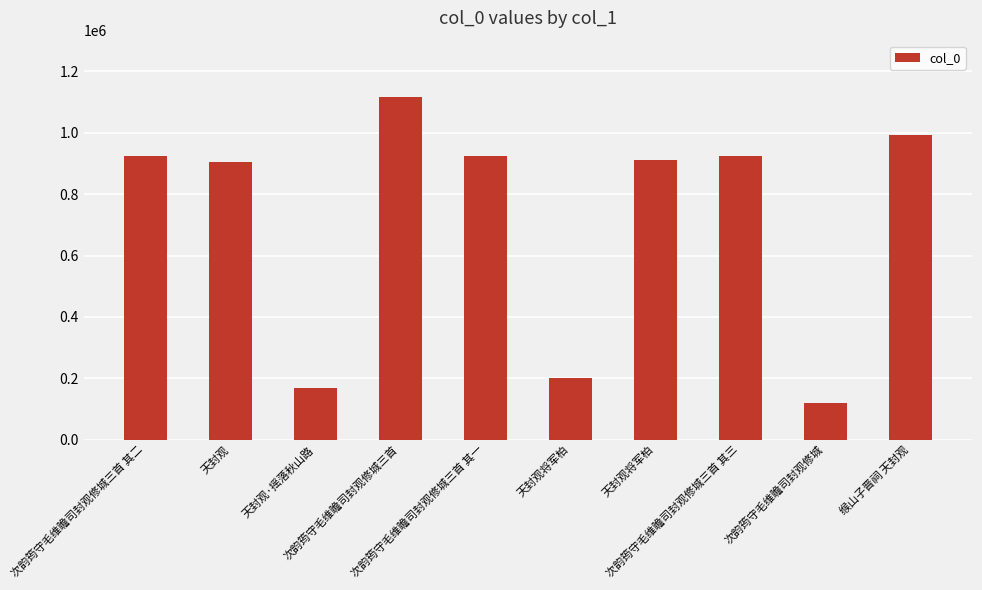

How many values are below 923962?

5